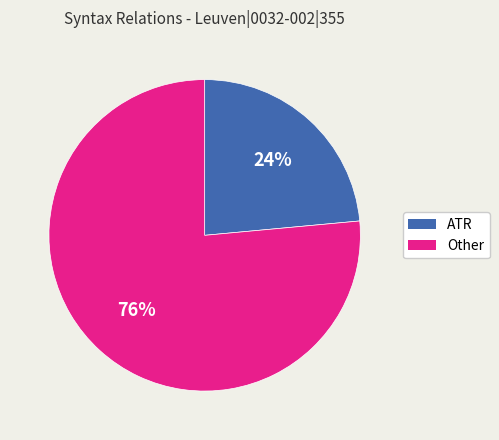

Does any single category account for the majority?

Yes